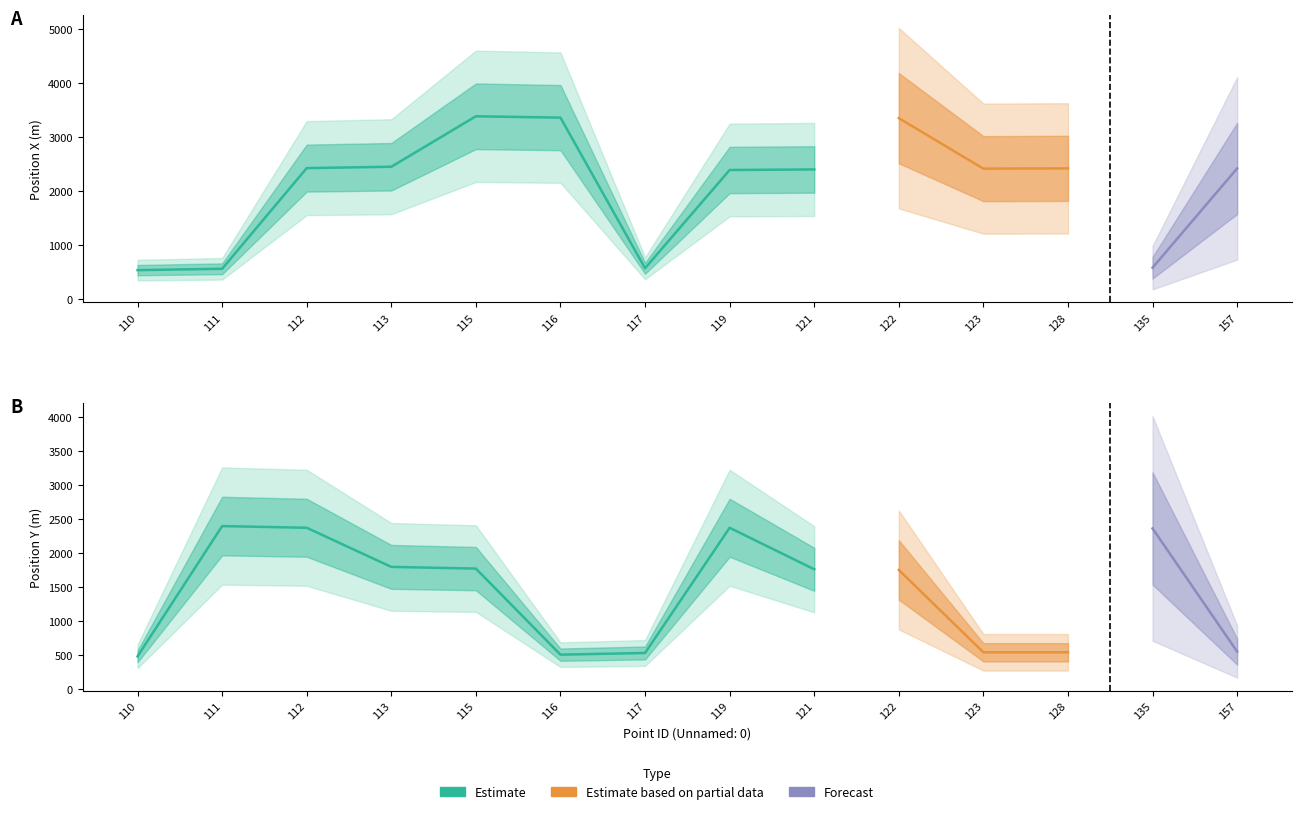

Reading right to left, extract all data points from this chart.

Position X (m): 157=2414	135=574	128=2414	123=2409	122=3344	121=2394	119=2384	117=564	116=3354	115=3379	113=2444	112=2419	111=554	110=529
Position Y (m): 157=547	135=2357	128=537	123=537	122=1747	121=1757	119=2367	117=527	116=502	115=1767	113=1792	112=2367	111=2392	110=477